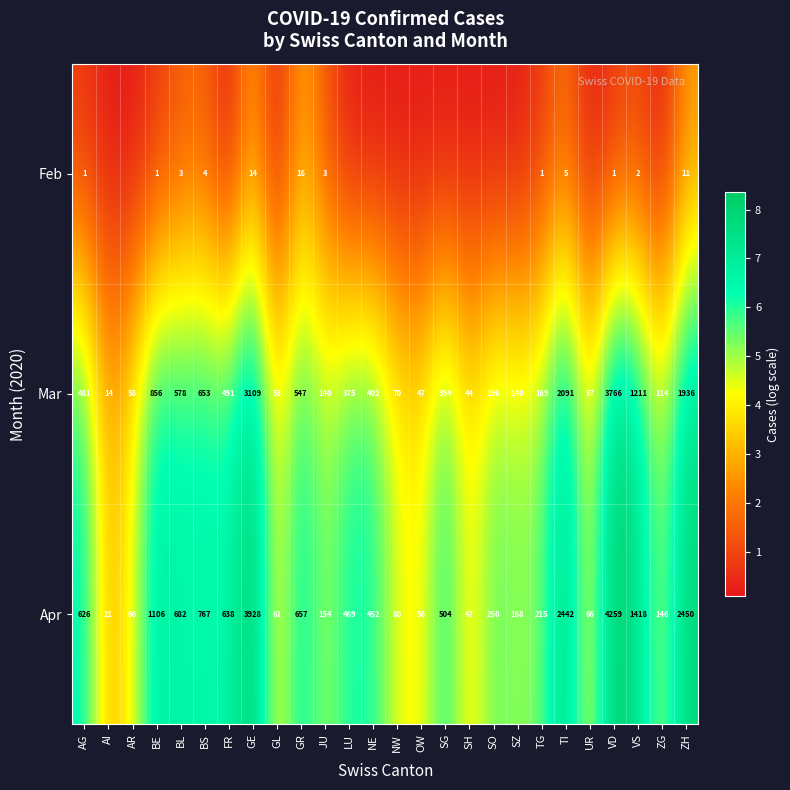

At which category is the sum across all series the highest?

GE